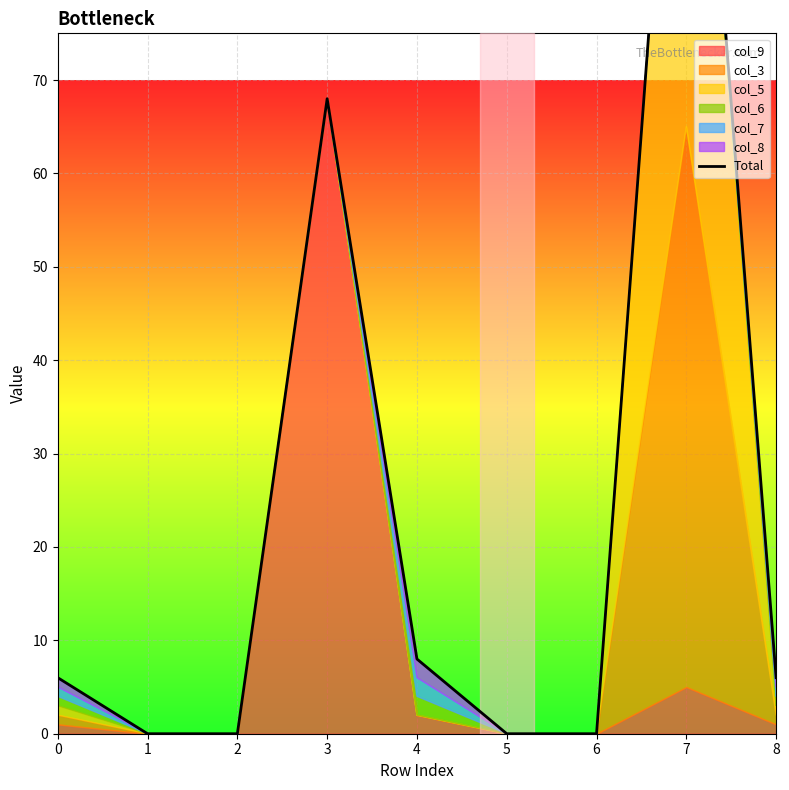

List the labels in order of value, smallest first.

1, 2, 5, 6, 0, 8, 4, 3, 7